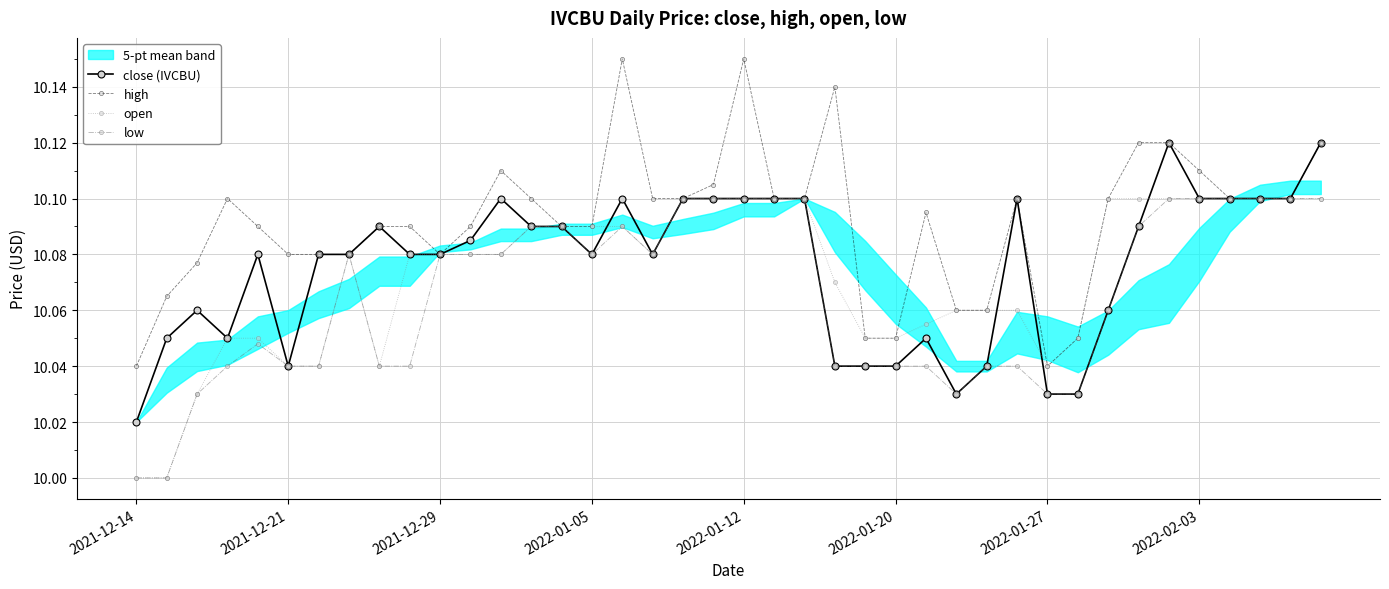

Which series has the largest total across all categories?

high